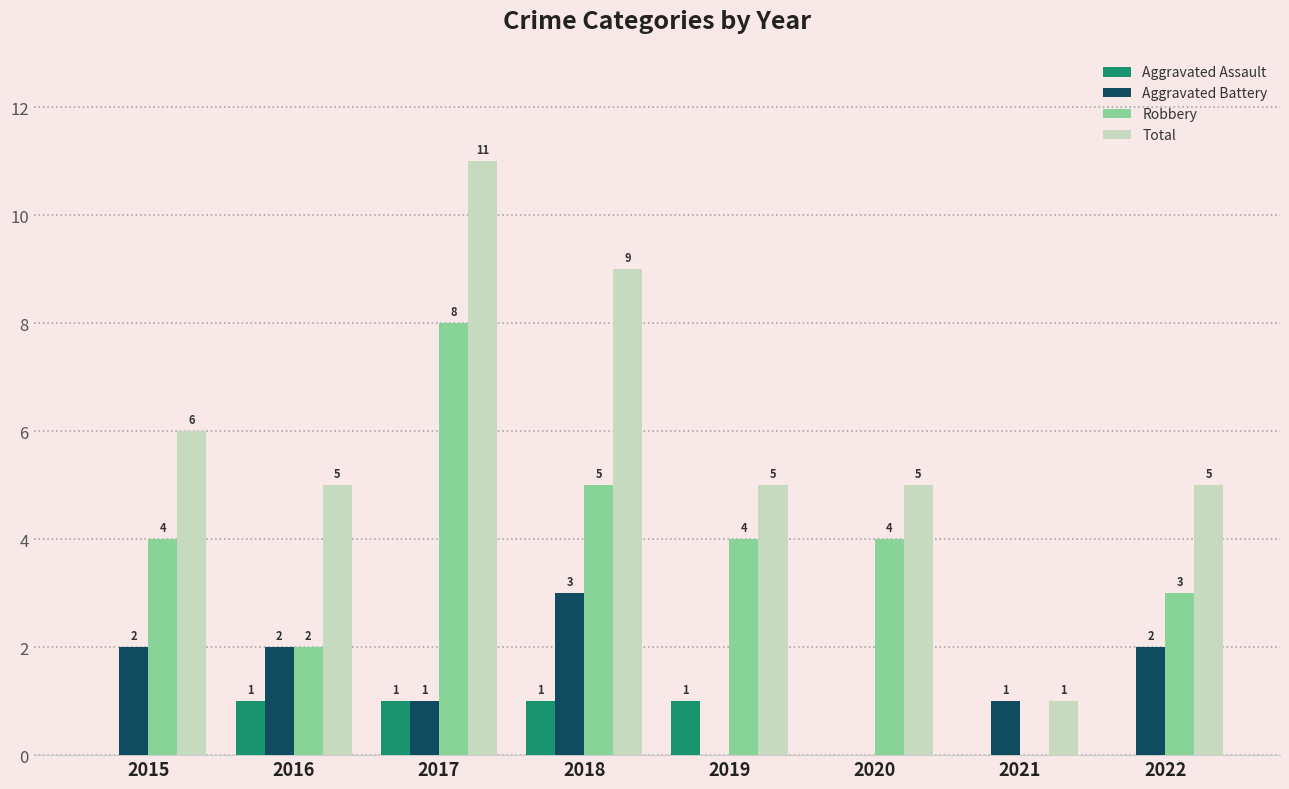

At which label does Total first exceed 5?

2015